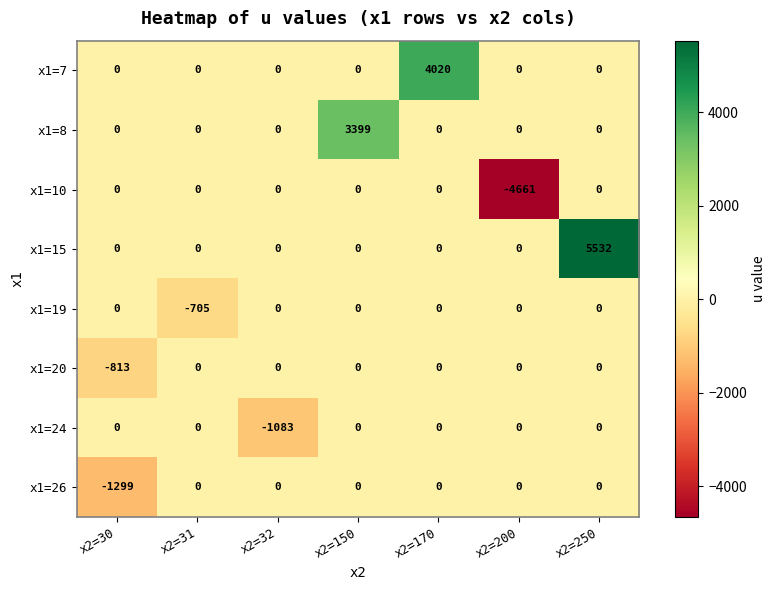

At which category is the sum across all series the highest?

x2=250